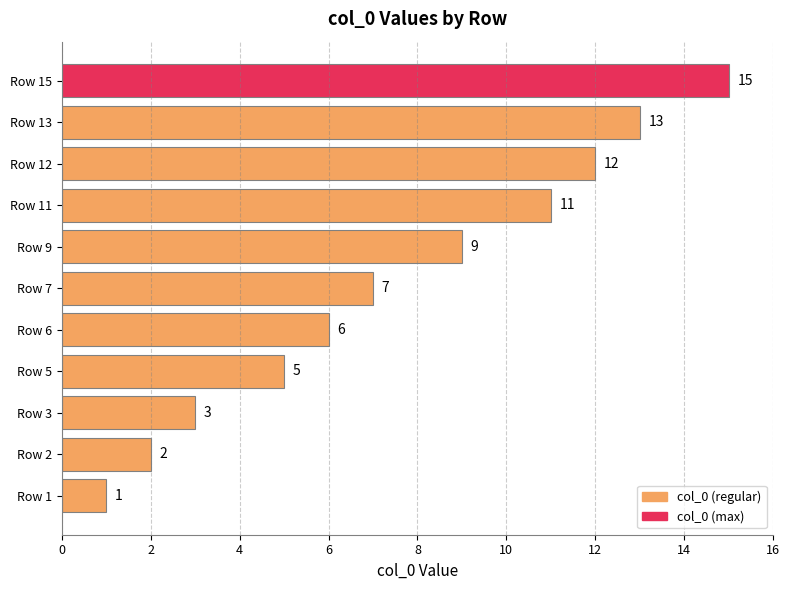

Reading bottom to top, list all the values displayed in this chart.

Row 1=1	Row 2=2	Row 3=3	Row 5=5	Row 6=6	Row 7=7	Row 9=9	Row 11=11	Row 12=12	Row 13=13	Row 15=15